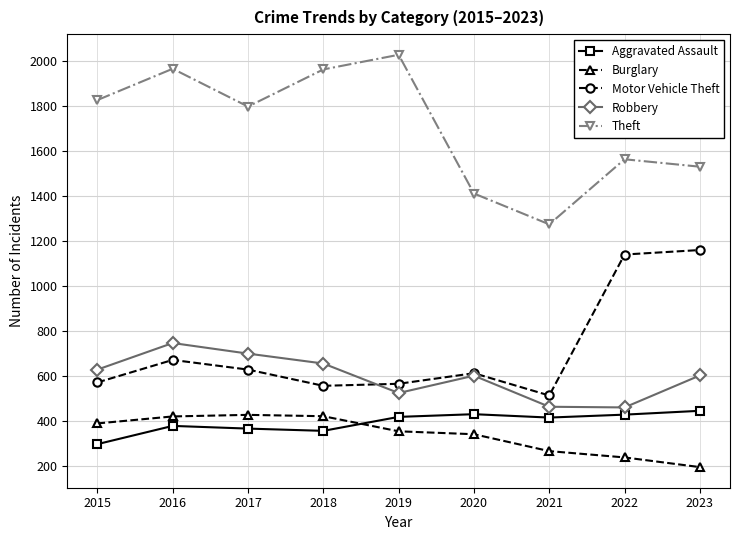

Which series has the largest range (max minus min)?

Theft